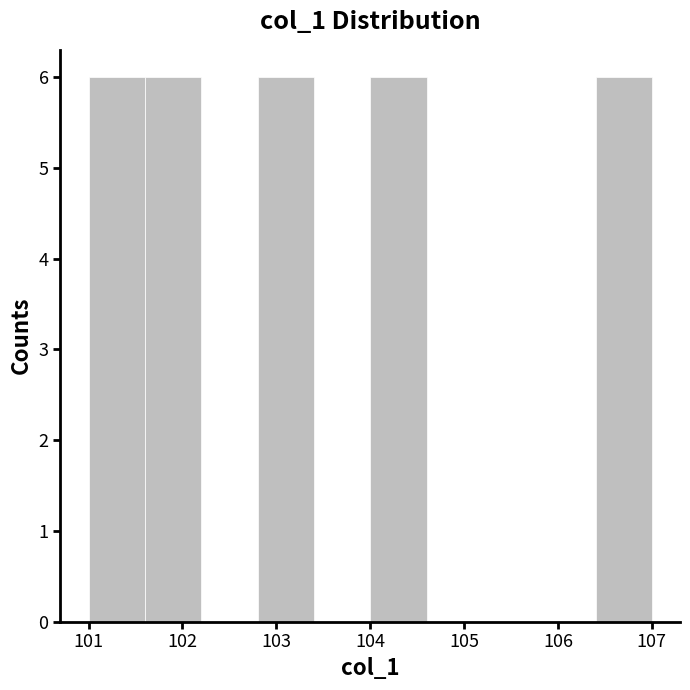

Reading left to right, transcribe this chart: for each bar, give the range it covers on the x-axis and its height. The values are not printed on the chart, so give them approximately, as read against the axis.

101.0 to 101.6: 6
101.6 to 102.2: 6
102.2 to 102.8: 0
102.8 to 103.4: 6
103.4 to 104.0: 0
104.0 to 104.6: 6
104.6 to 105.2: 0
105.2 to 105.8: 0
105.8 to 106.4: 0
106.4 to 107.0: 6